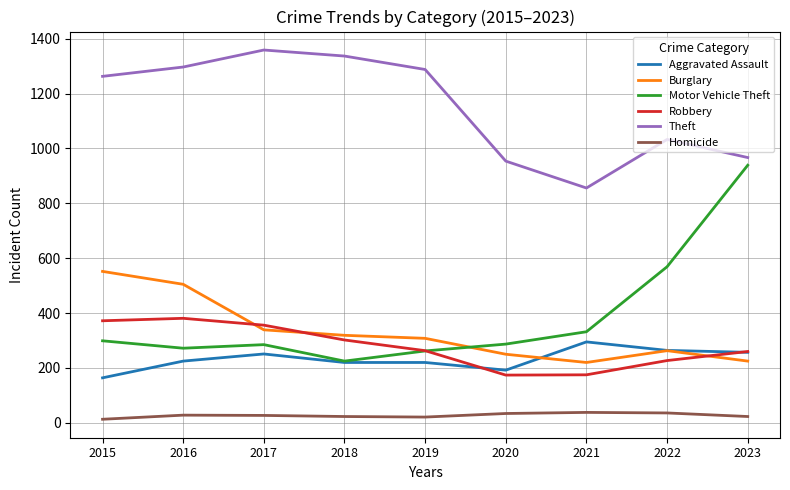

List the series in order of their peak value, highest first.

Theft, Motor Vehicle Theft, Burglary, Robbery, Aggravated Assault, Homicide